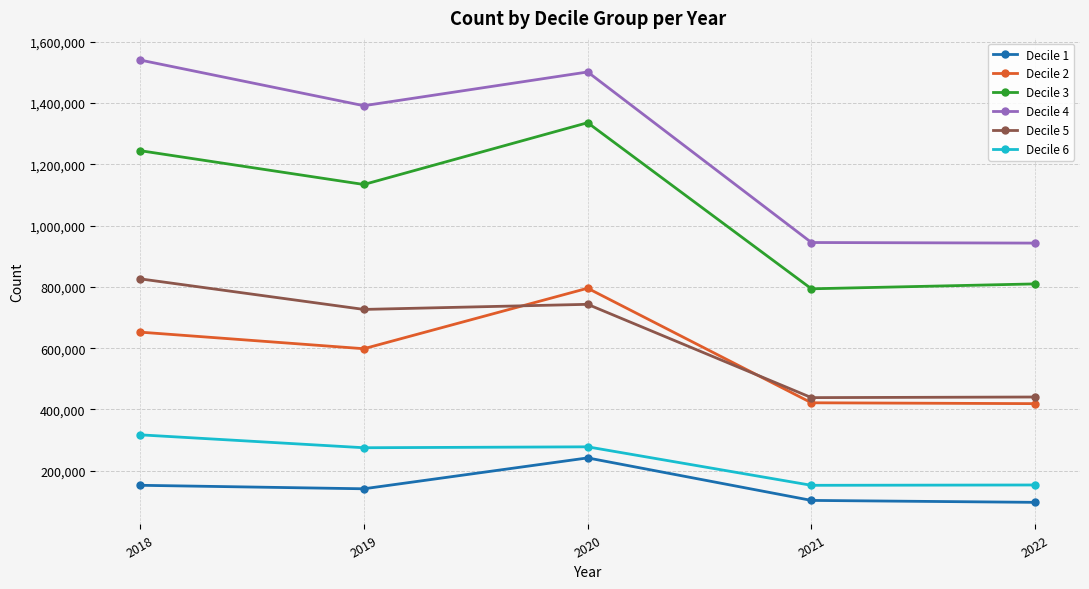

True or false: Decile 5 has more than 2 points higher than both neighbors.

False